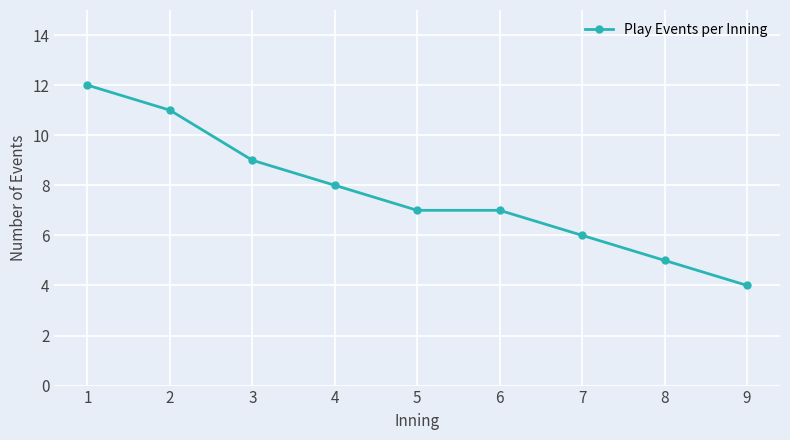

Does the chart display data point markers on the line(s)?

Yes